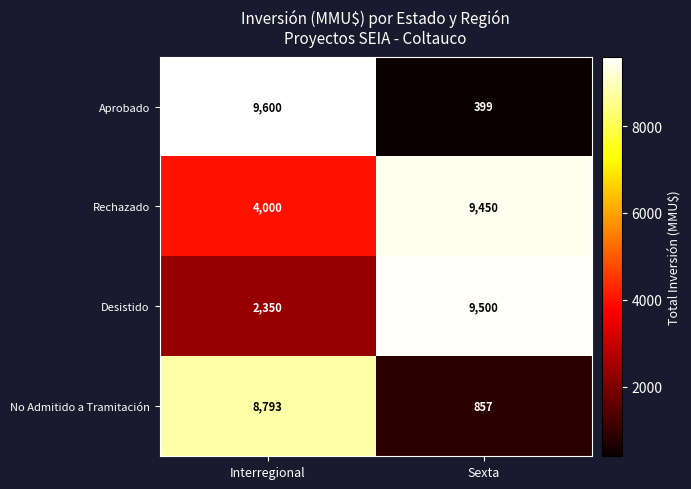

Reading left to right, list all the values displayed in this chart.

Aprobado: 9600	399
Rechazado: 4000	9450
Desistido: 2350	9500
No Admitido a Tramitación: 8793	857